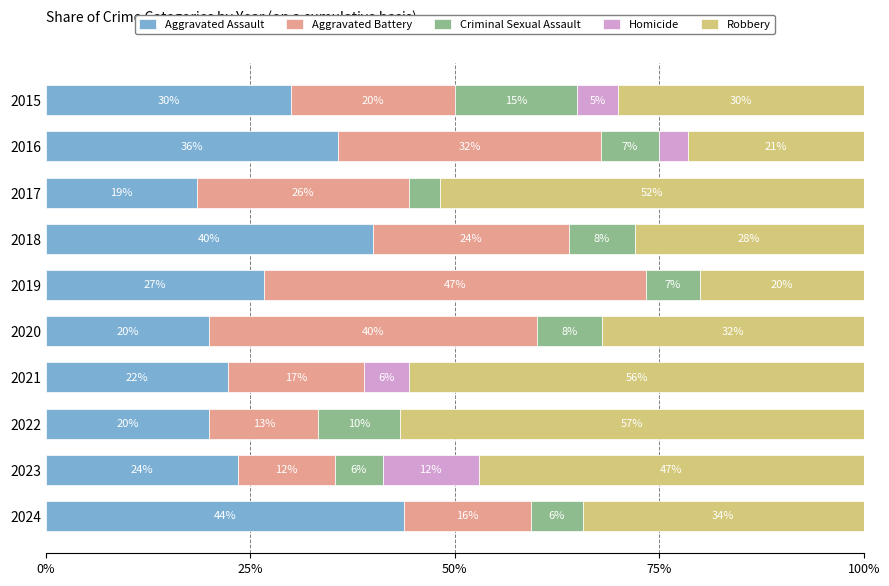

Which category has the highest value in the Aggravated Assault series?

2024